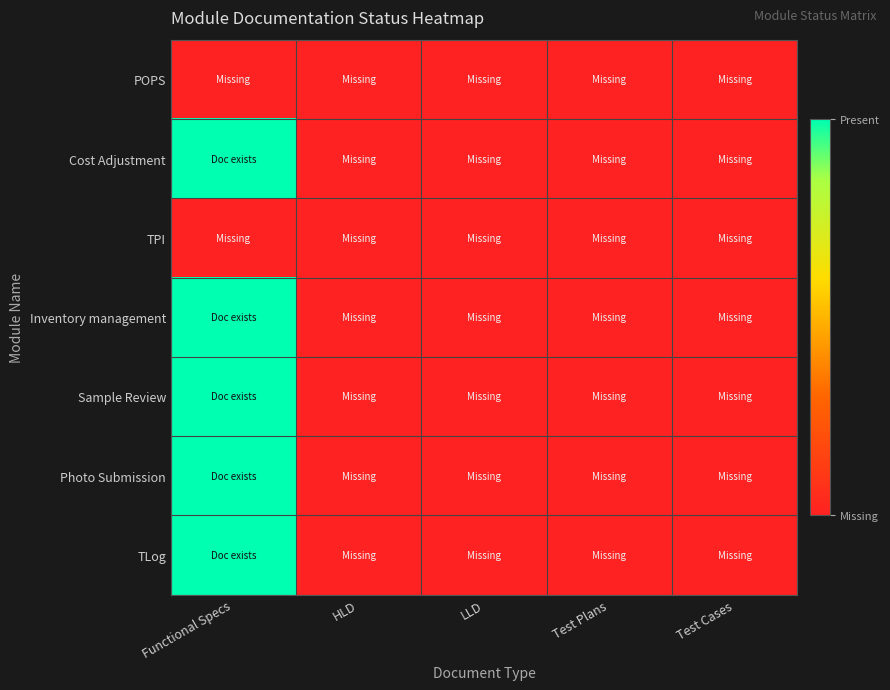

At which category does the chart reach its minimum across all series?

Functional Specs